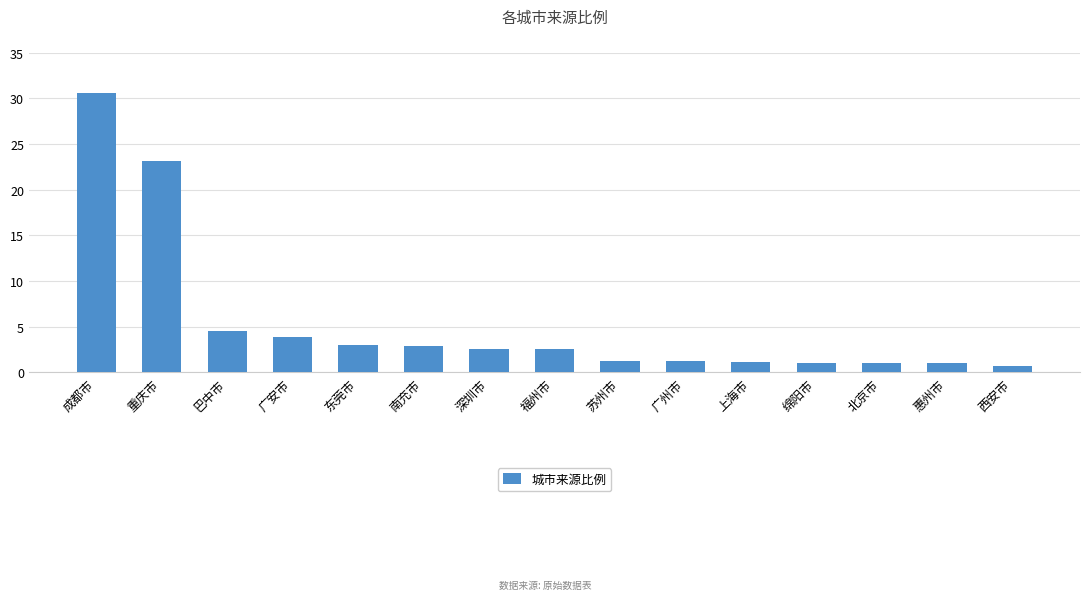

What is the maximum value shown in the chart?

30.6